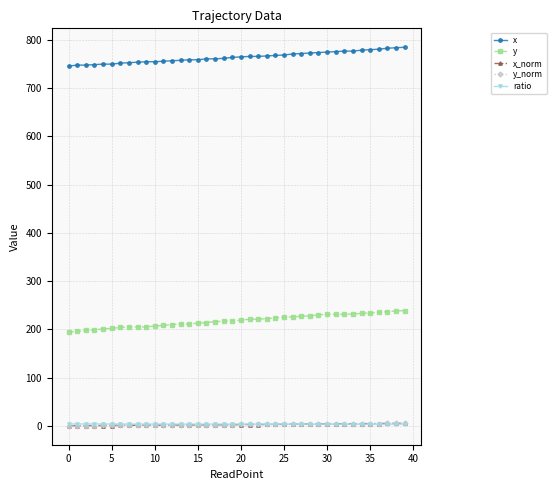

What is the maximum value shown in the chart?

785.0